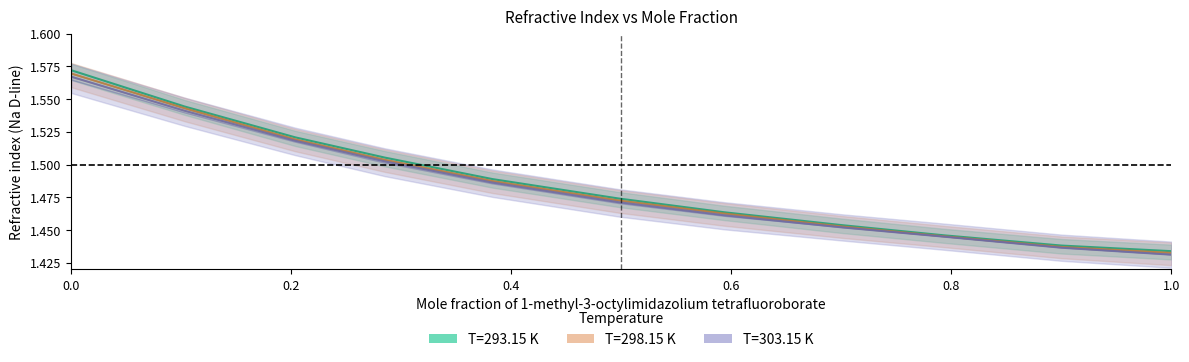

Which series has the largest total across all categories?

T=293.15 K